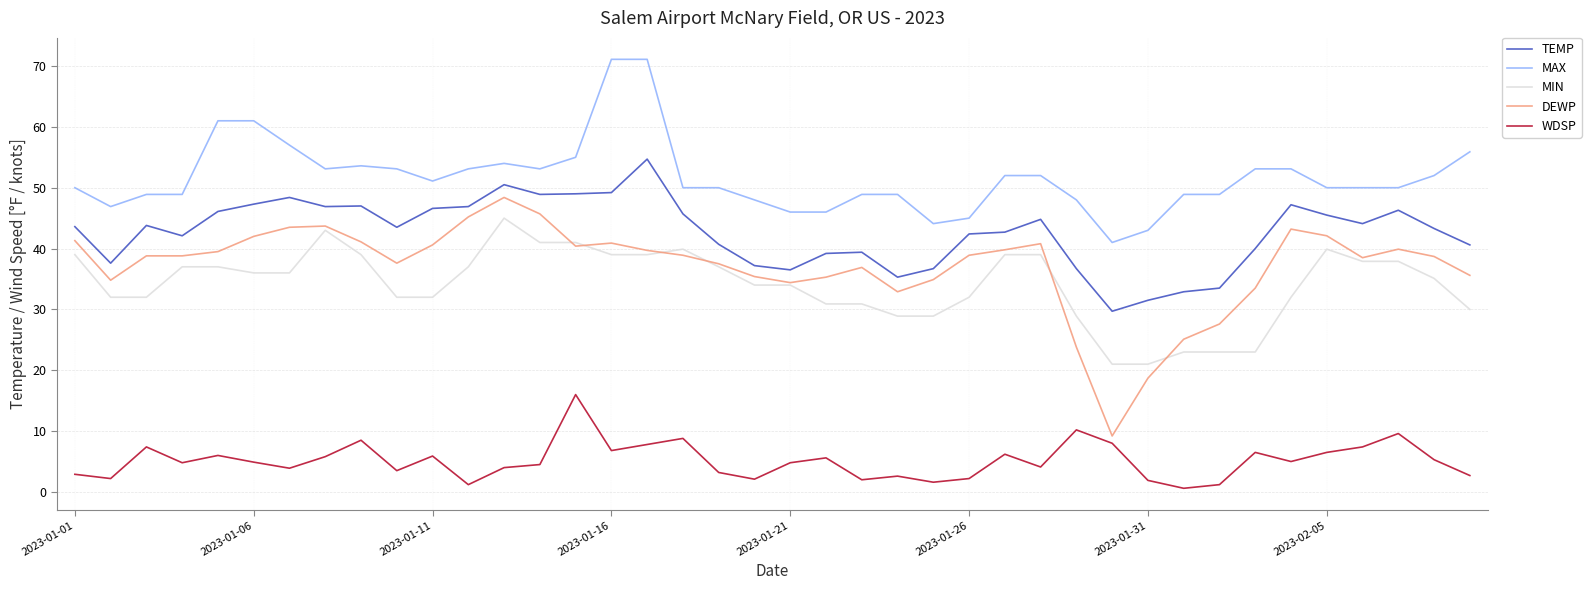

How many lines are shown in the chart?

5